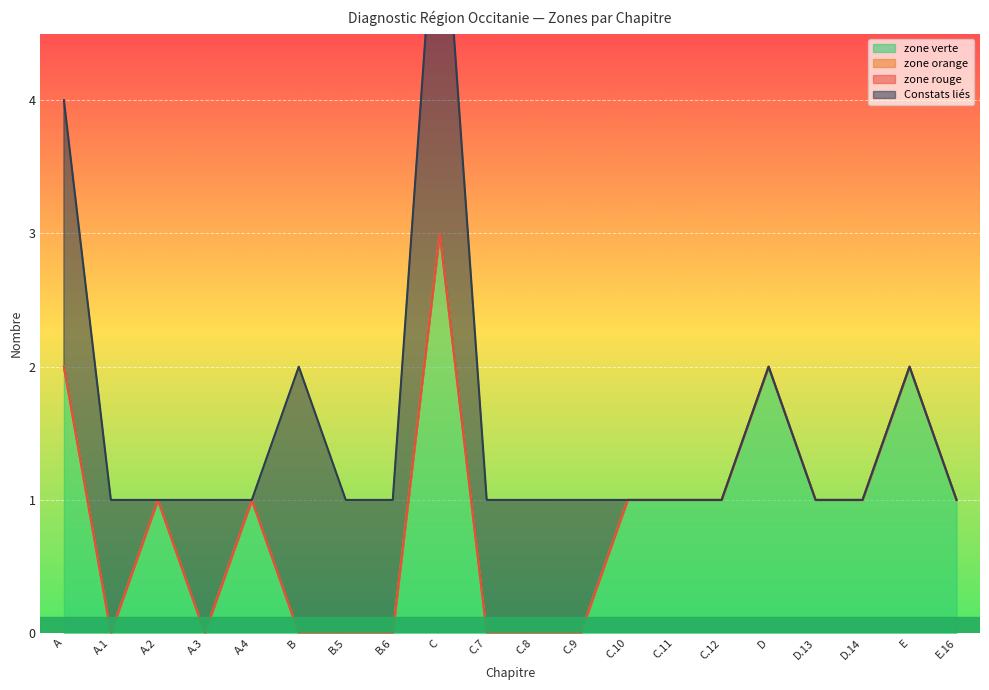

What is the total value across all series at A?

4